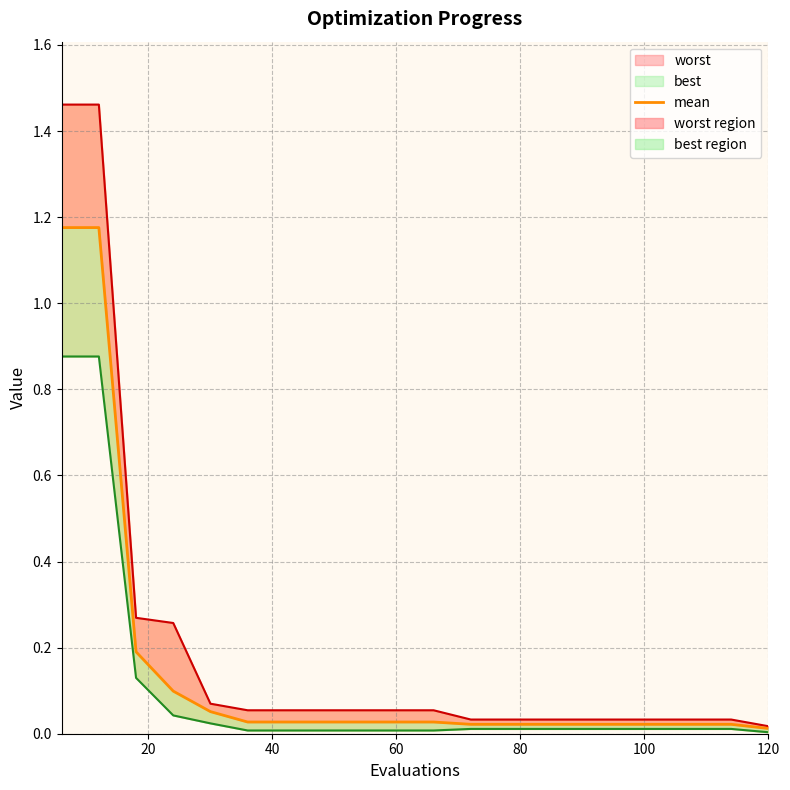

What is the average value?

0.2